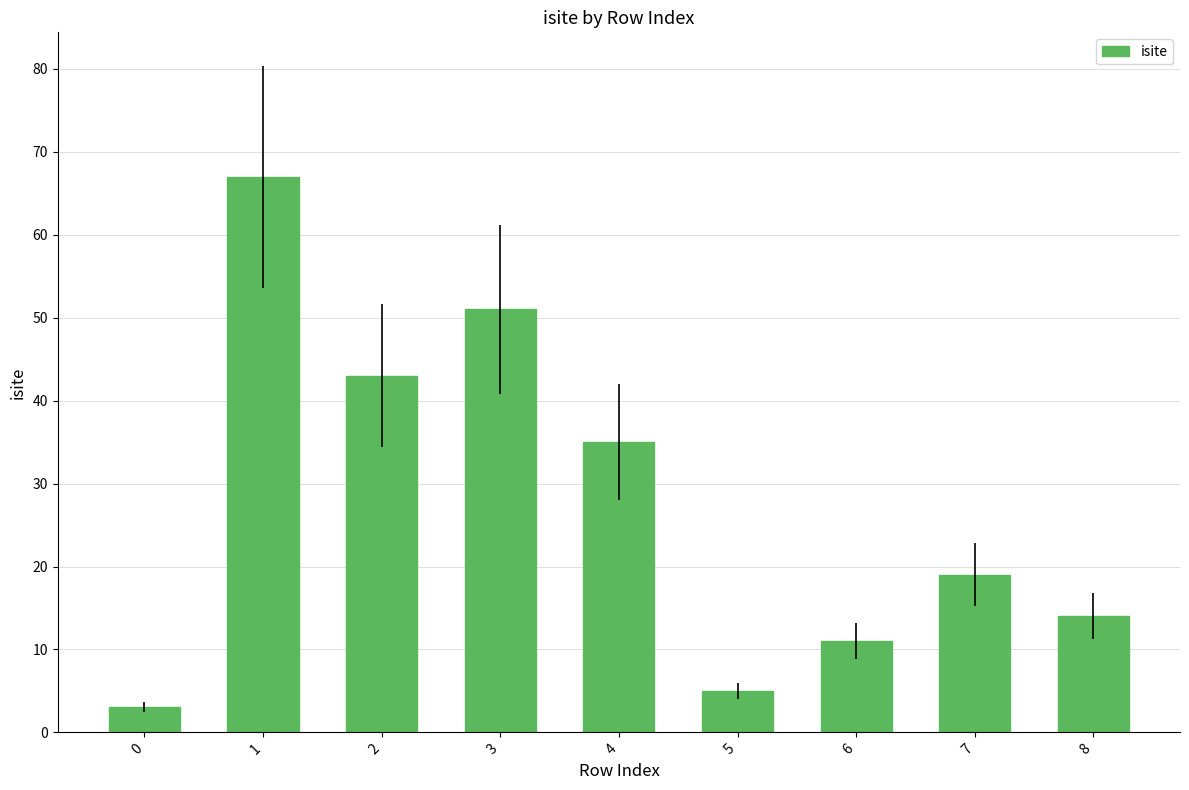

What is the change in value from 0 to 3?

+48